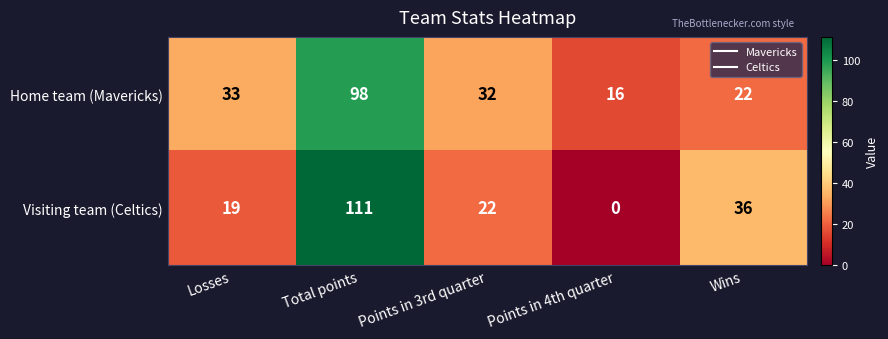

Which series has the largest total across all categories?

Home team (Mavericks)